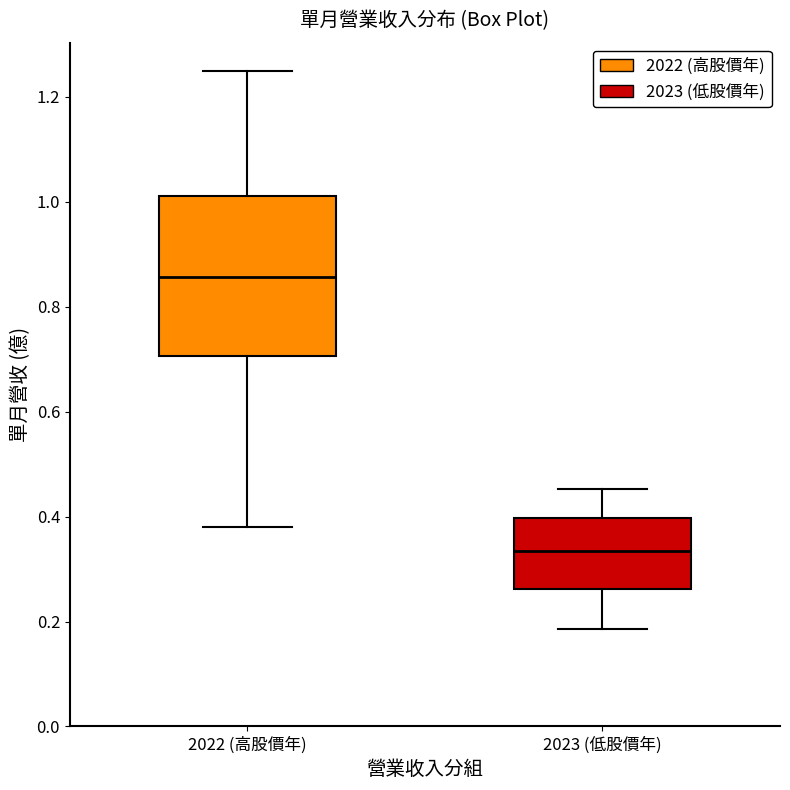

Reading left to right, read every box against the y-axis: the position of its median line, the range the box covers, and the ends of its whiskers. The values are not printed on the chart, so give them approximately, as read against the axis.

2022 (高股價年): median 0.86, box 0.70 to 1.02, whiskers 0.38 to 1.26
2023 (低股價年): median 0.34, box 0.26 to 0.40, whiskers 0.18 to 0.46